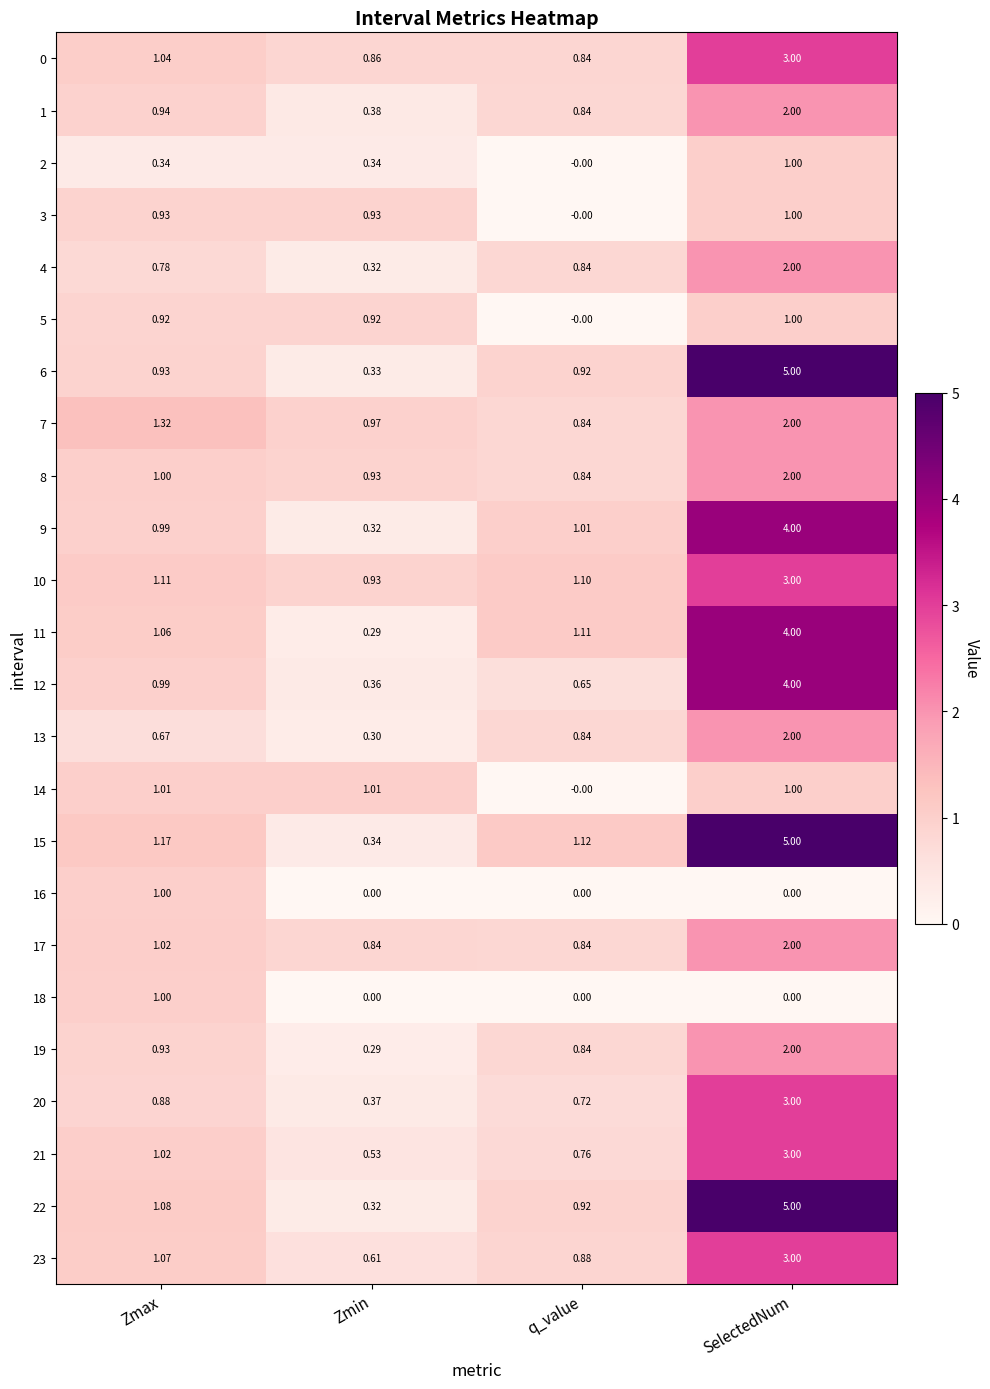

Which category has the highest value in the 4 series?

SelectedNum